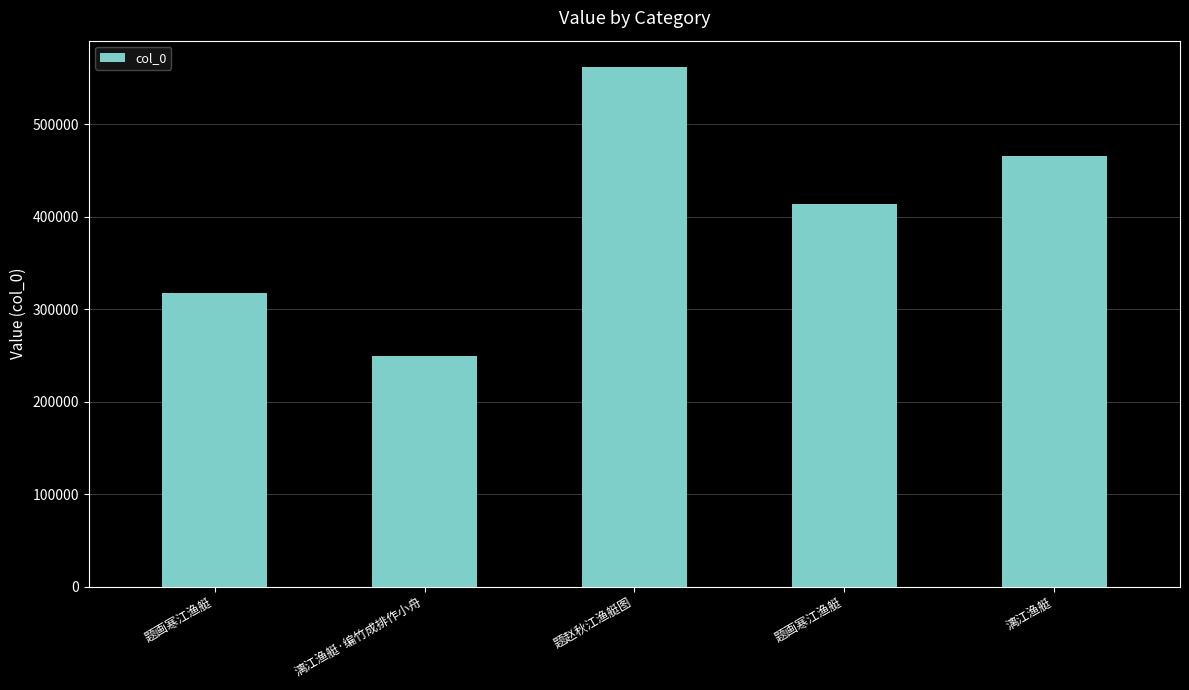

The value at 题画寒江渔艇 is 102834. True or false?

False